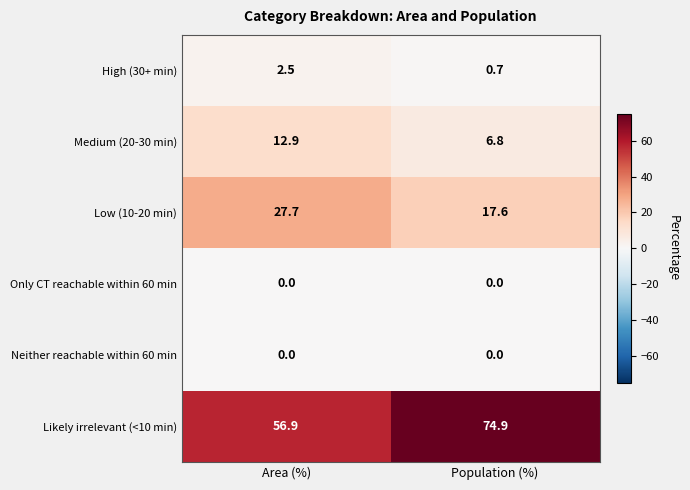

Which series has the largest range (max minus min)?

Likely irrelevant (<10 min)